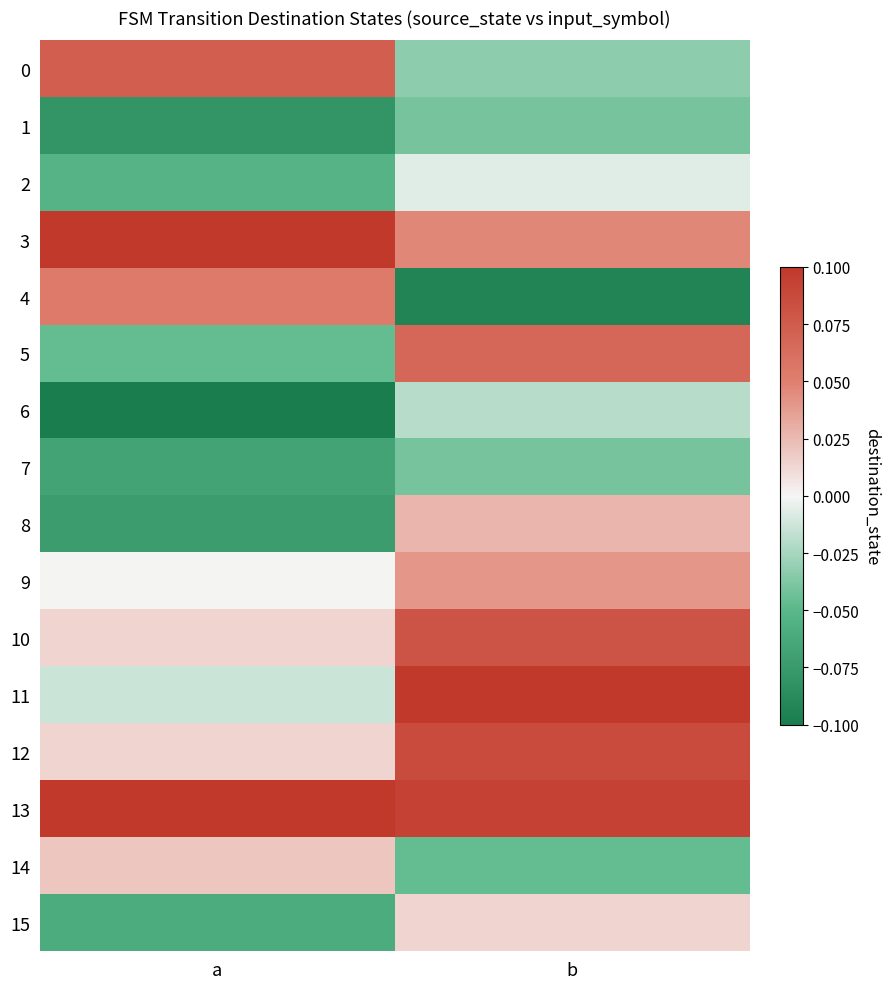

Which category has the lowest value across all series?

a